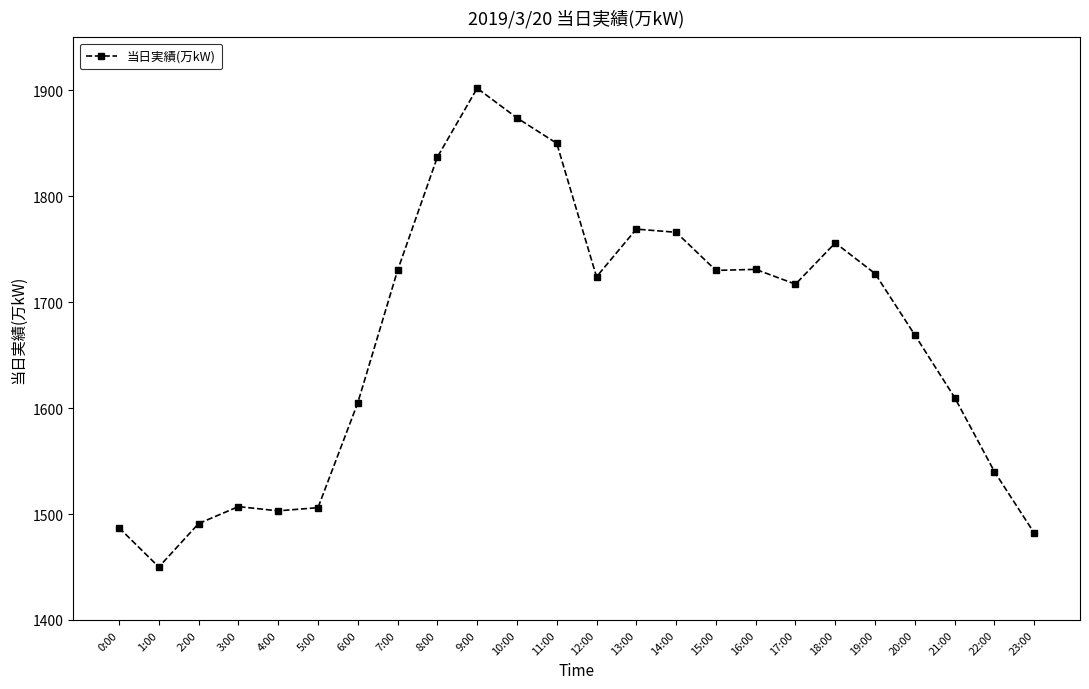

Is it true that the value at 20:00 is 1669?

True